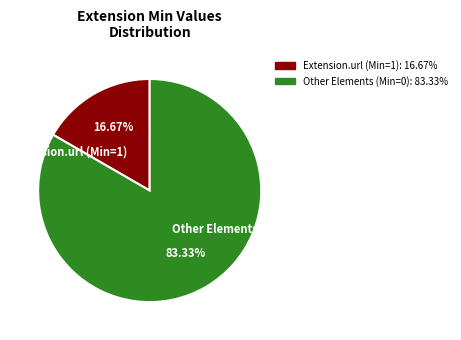

To the nearest percent, what is the difference between the largest and smallest slice percentages?

67%